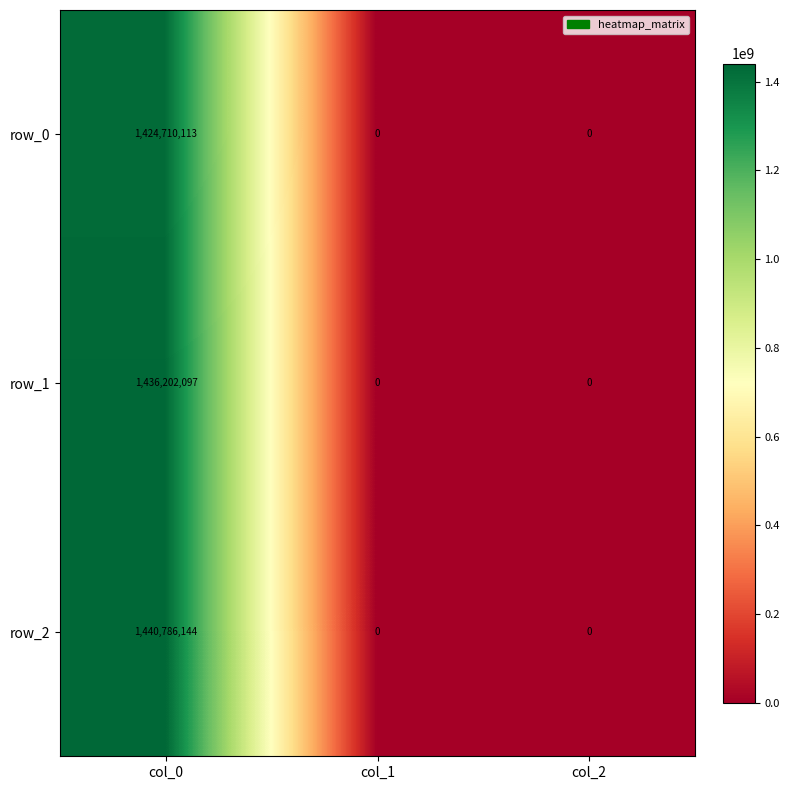

How many row_0 values are between 0 and 1424710113?

3